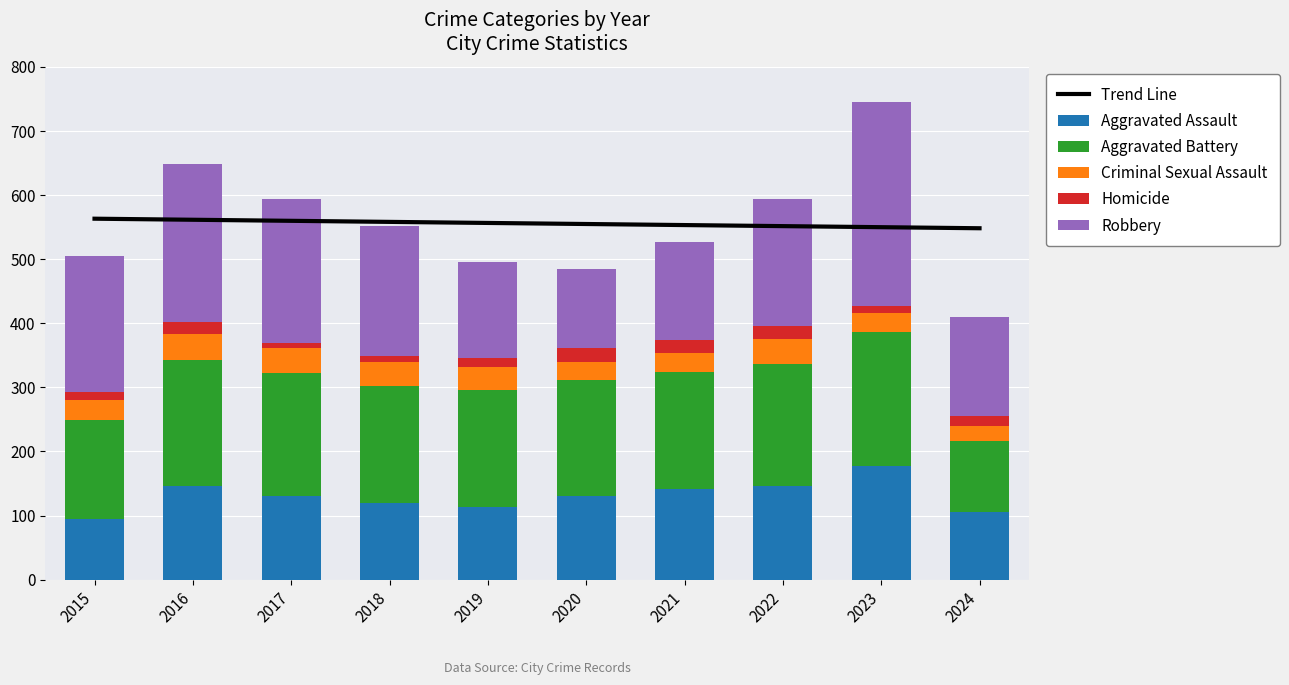

How many values in the Trend Line series exceed 556?

5